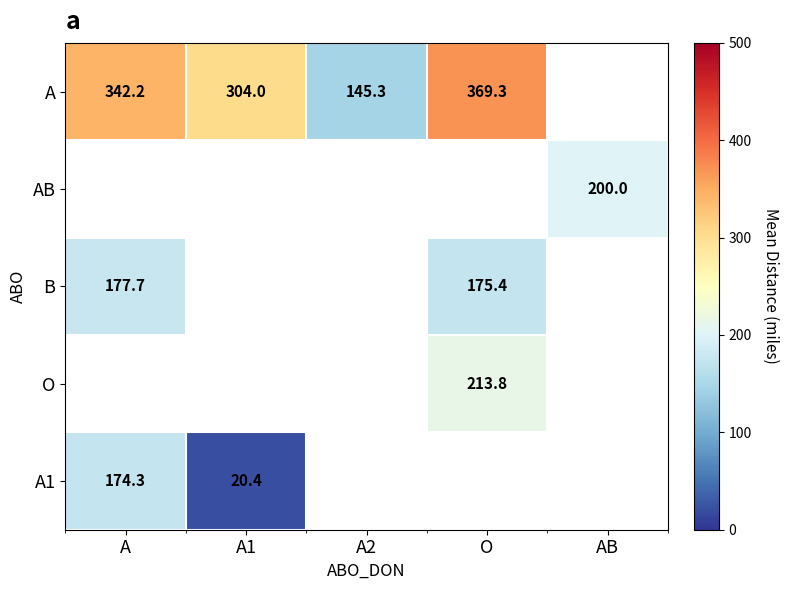

What is the difference between the maximum and minimum values in the A1 series?

153.9